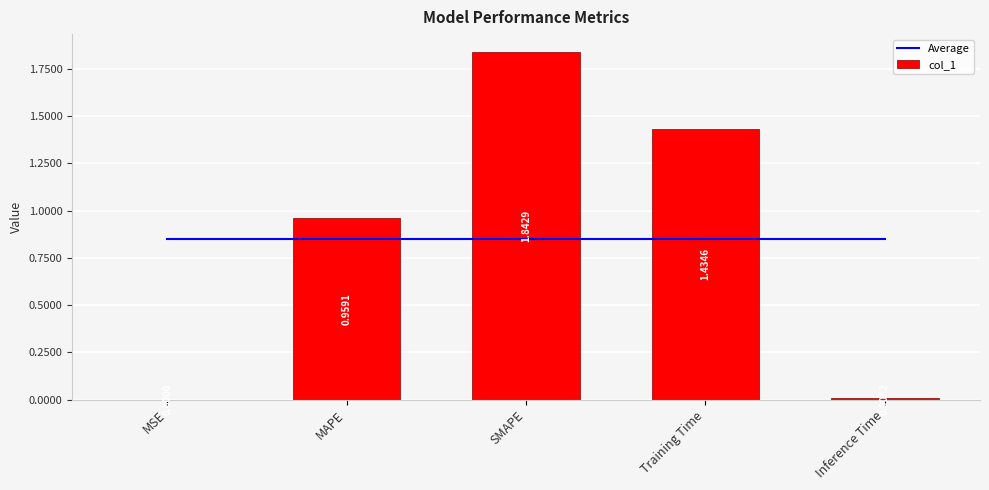

Rank the categories by col_1 value from highest to lowest.

SMAPE, Training Time, MAPE, Inference Time, MSE